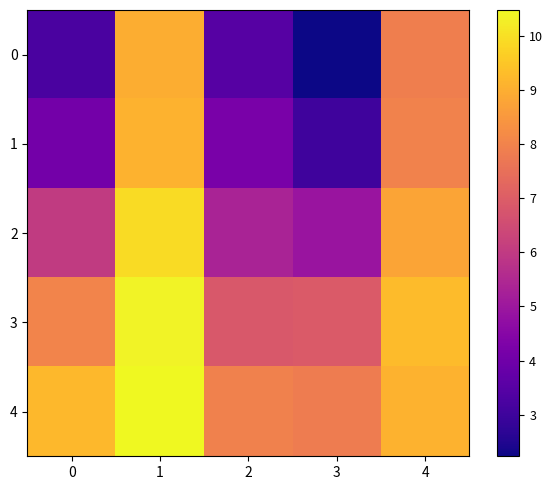

At which category is the sum across all series the highest?

1